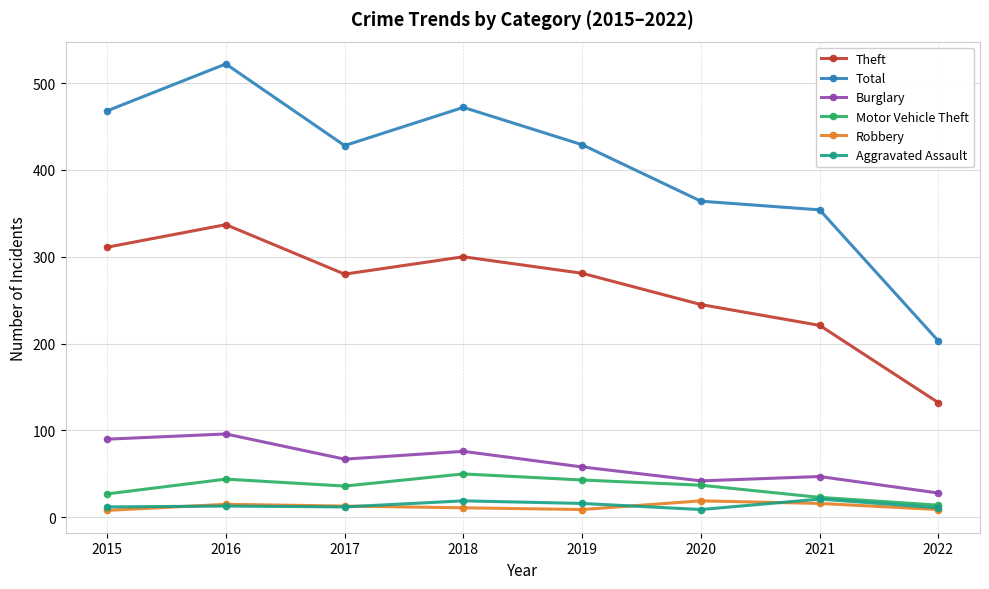

At how many categories does at least one series exceed 52?

8